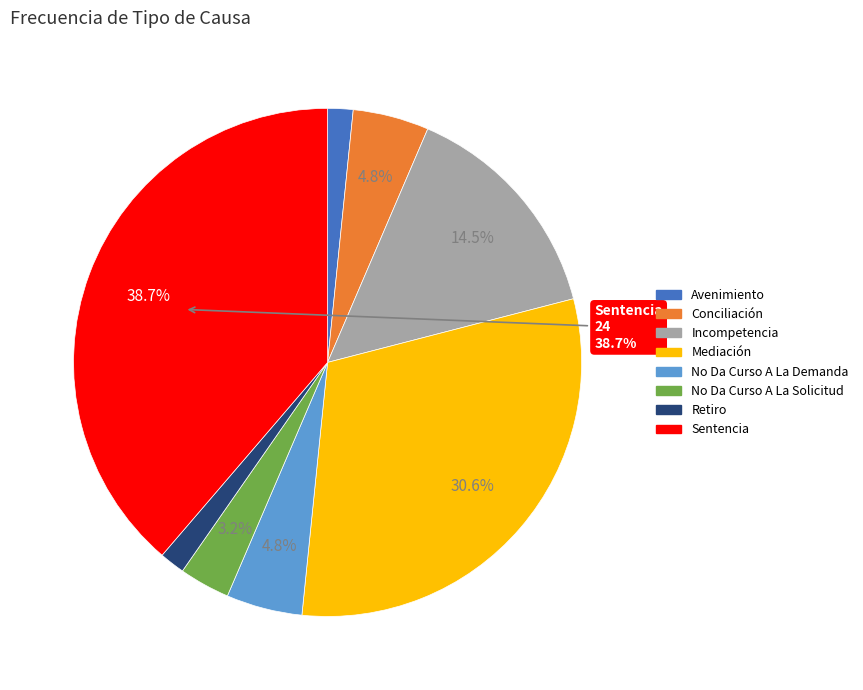

Which slice is the largest?

Sentencia